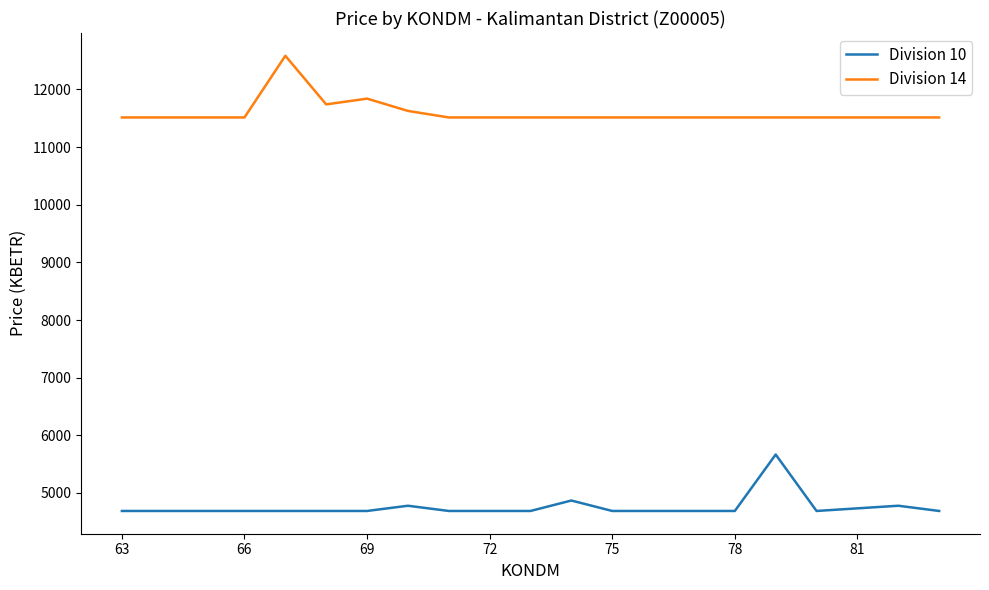

How many lines are shown in the chart?

2